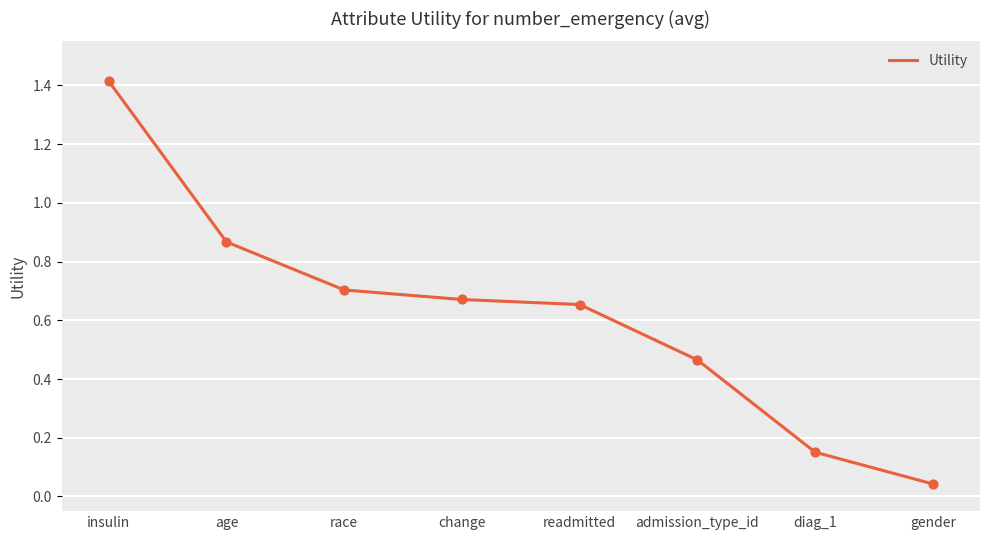

Which has a higher value, age or change?

age